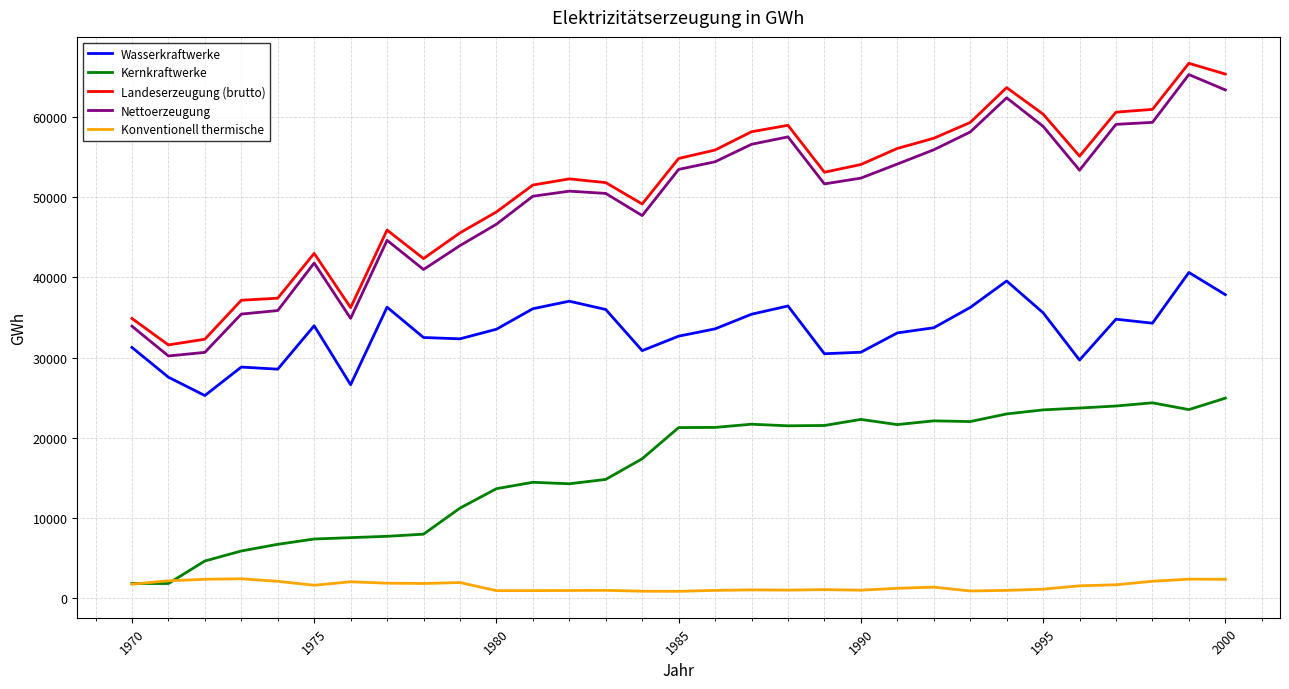

What is the highest value of the Kernkraftwerke series?

24949